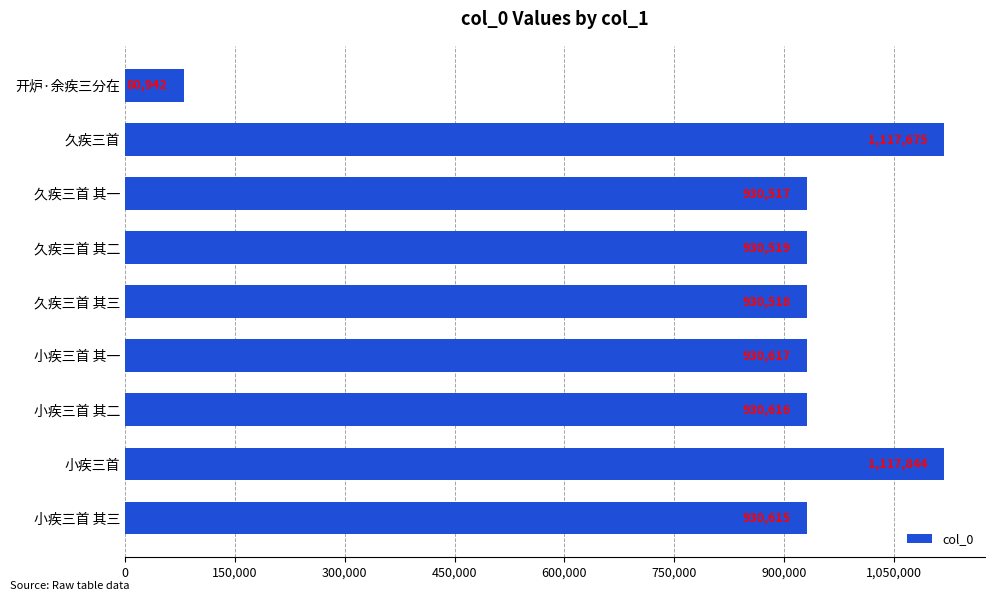

What is the difference between the maximum and second lowest values?

187327